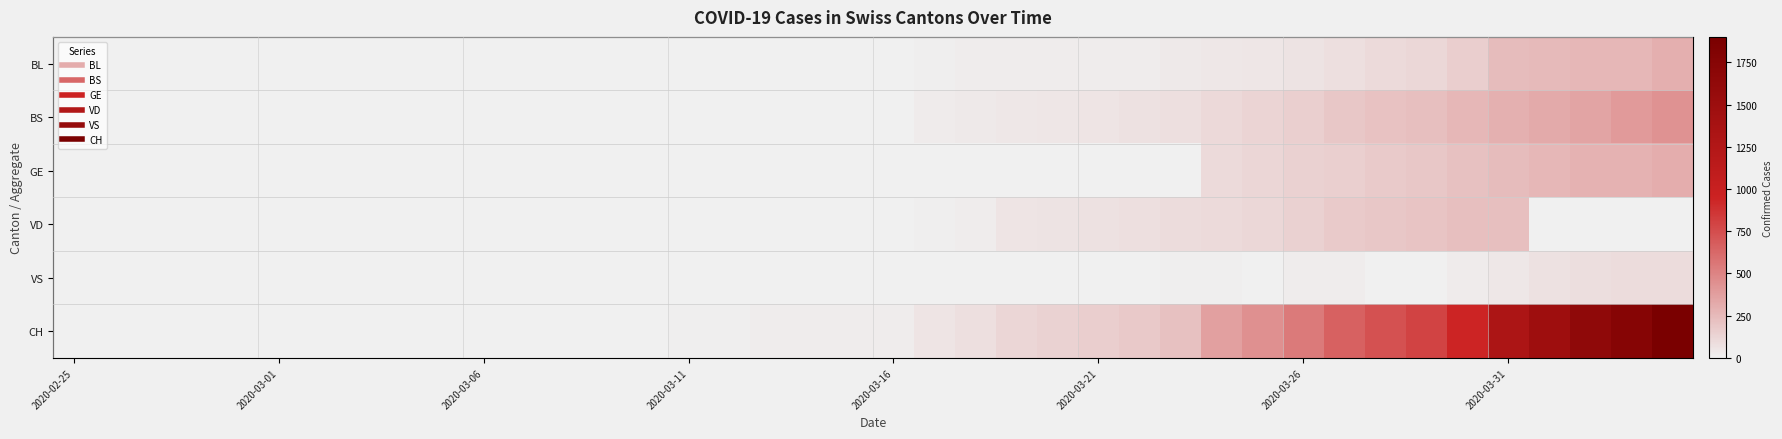

How many series are shown in this chart?

6